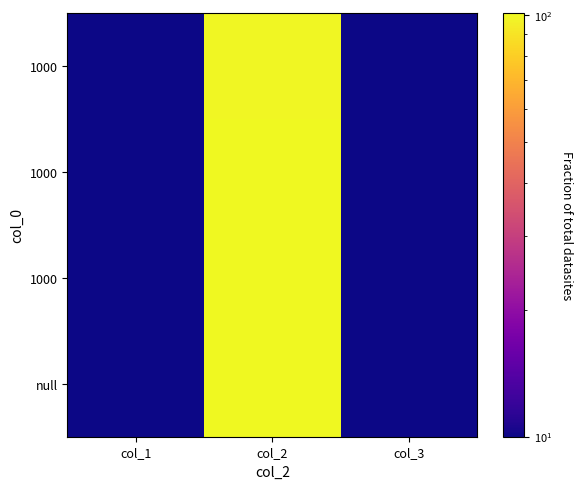

At which category is the sum across all series the highest?

col_2